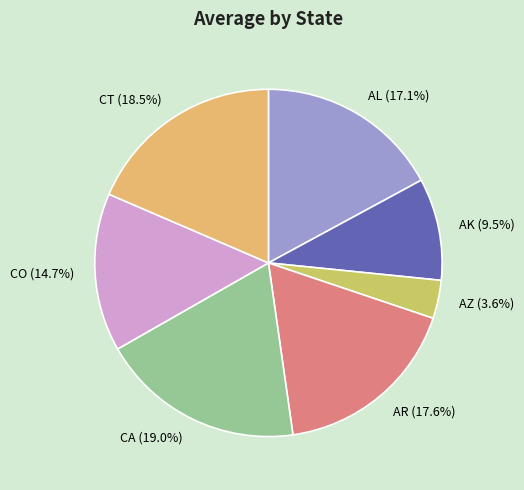

Which has a higher value, AZ or CO?

CO